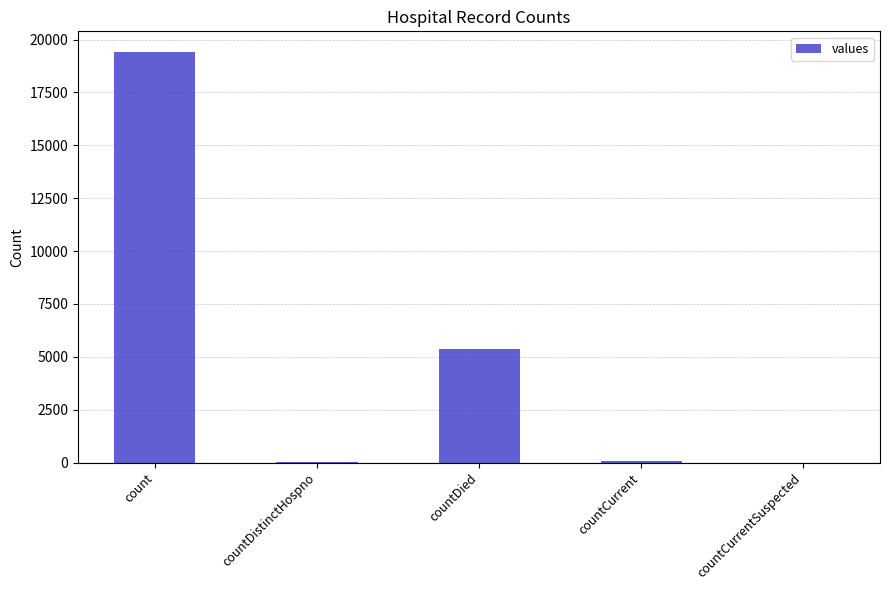

Is it true that the value at countDied is 5357?

True